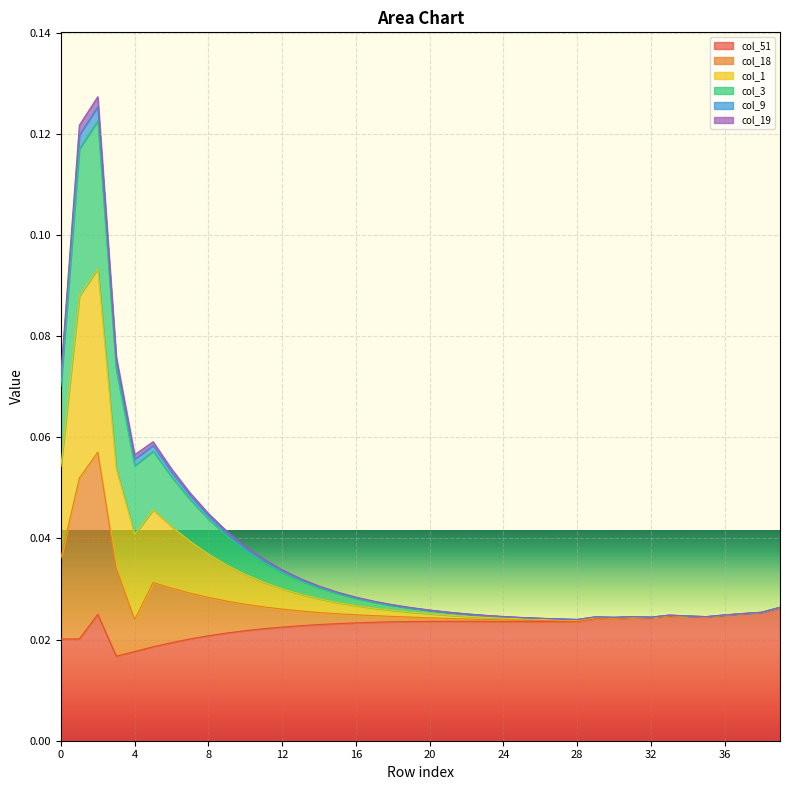

Rank the categories by col_51 value from lowest to highest.

3, 4, 5, 6, 7, 0, 1, 8, 9, 10, 11, 12, 13, 14, 15, 16, 17, 18, 28, 27, 26, 19, 25, 24, 23, 20, 22, 21, 30, 29, 32, 31, 35, 34, 33, 36, 2, 37, 38, 39